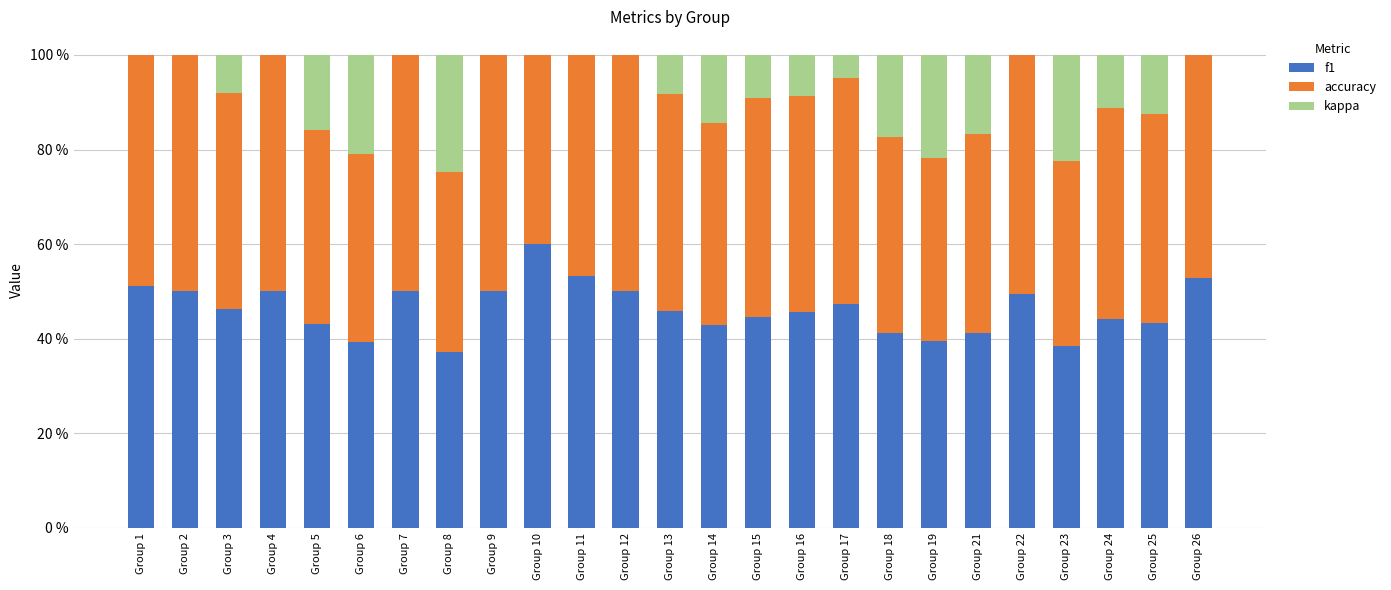

Is it true that kappa equals 0.1 at Group 14?

False